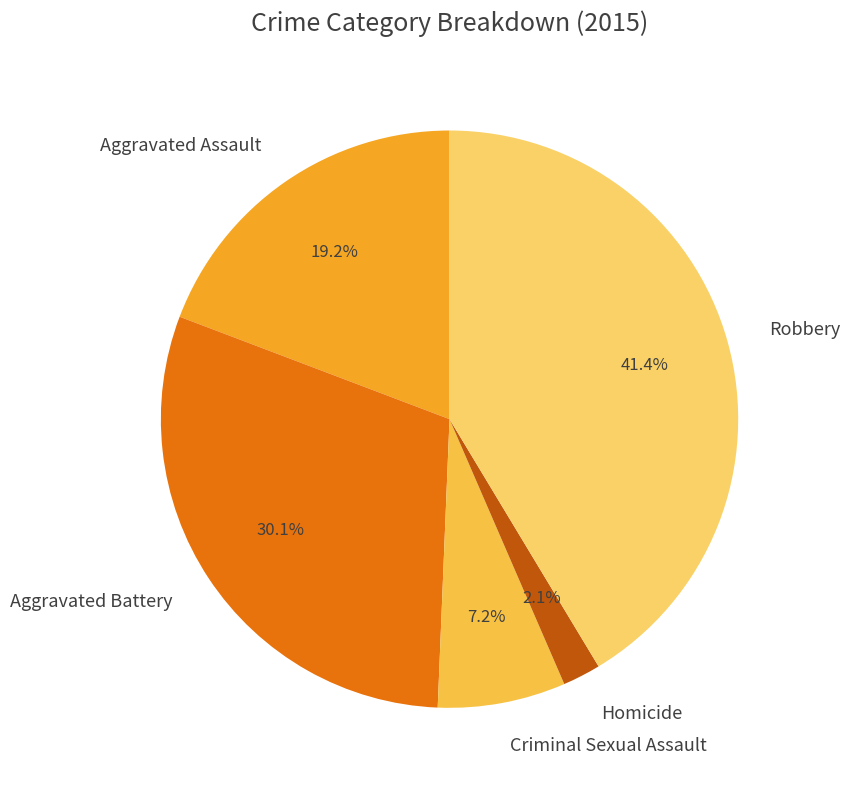

True or false: Criminal Sexual Assault accounts for 7% of the total.

True